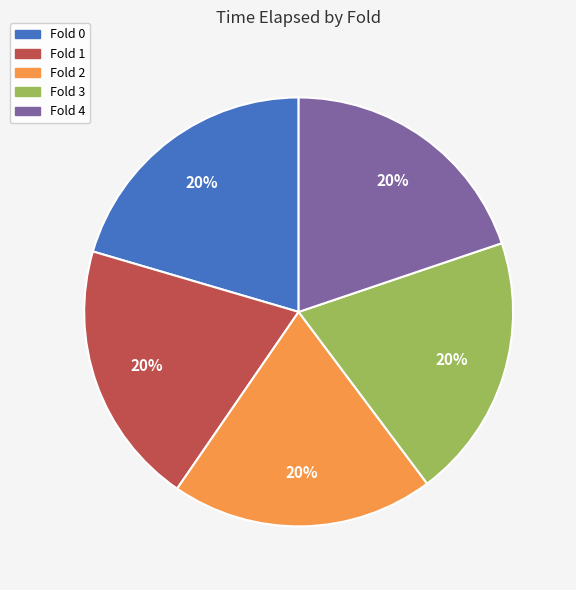

Approximately how many times larger is the value at Fold 3 compared to Fold 0?

1.0